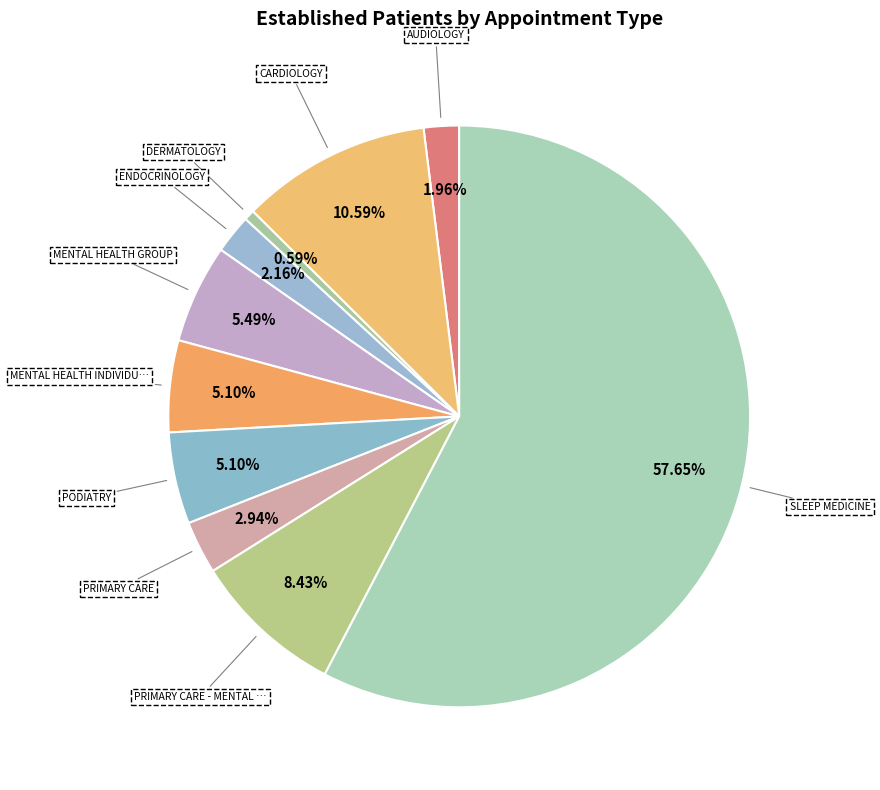

How many segments does this pie chart have?

10